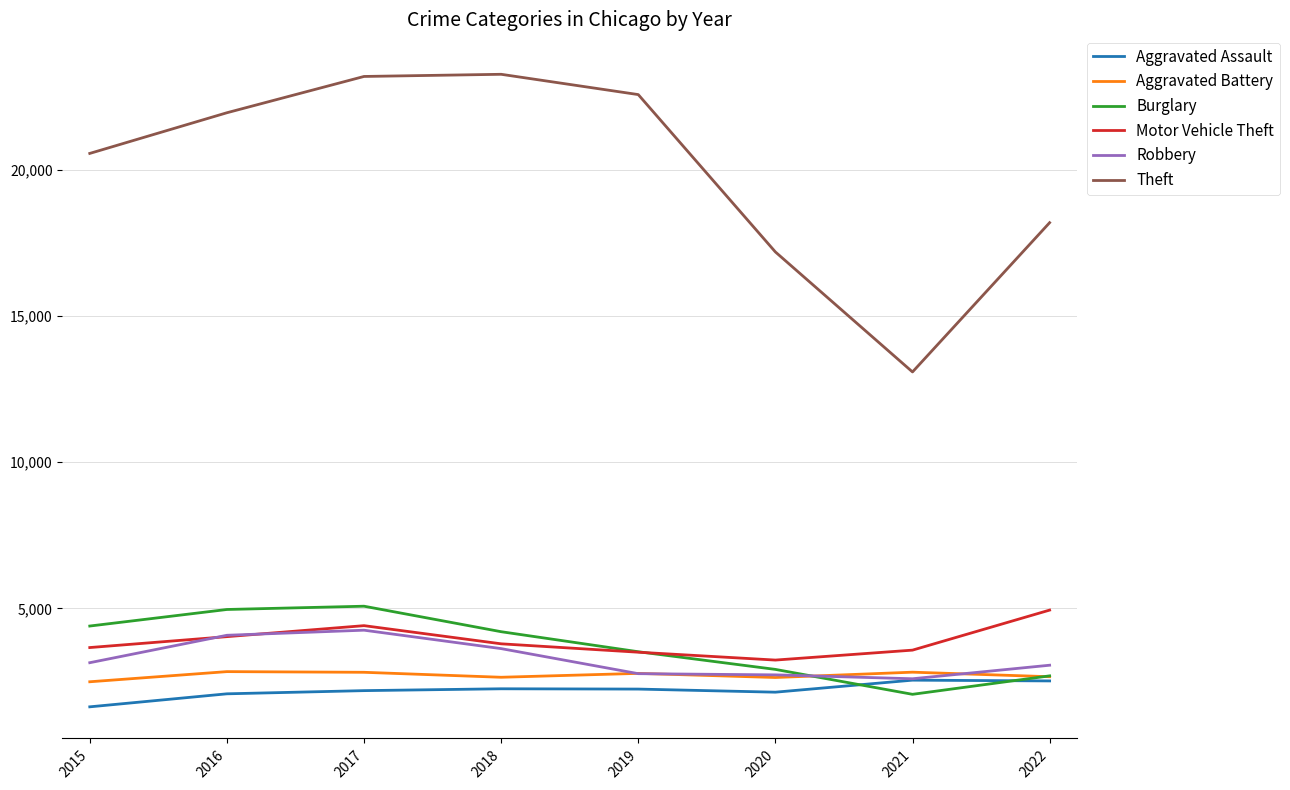

Which series has the widest spread of values?

Theft